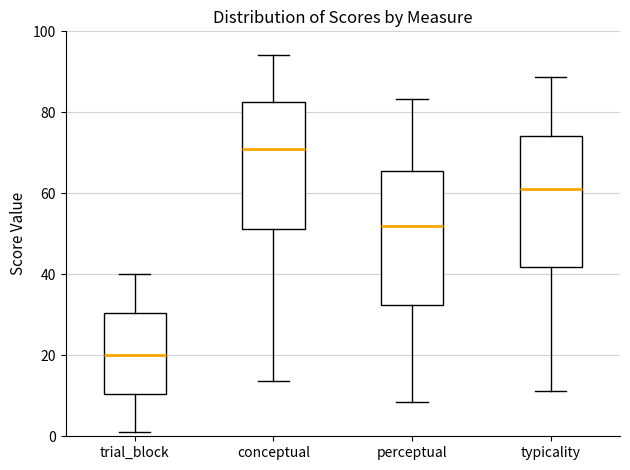

Reading left to right, transcribe this box plot: for each box, give where its median line is, the range the box spans, and where its two whiskers end, as read against the y-axis. The values are not printed on the chart, so give them approximately, as read against the axis.

trial_block: median 20, box 10 to 30, whiskers 2 to 40
conceptual: median 70, box 52 to 82, whiskers 14 to 94
perceptual: median 52, box 32 to 66, whiskers 8 to 84
typicality: median 62, box 42 to 74, whiskers 12 to 88